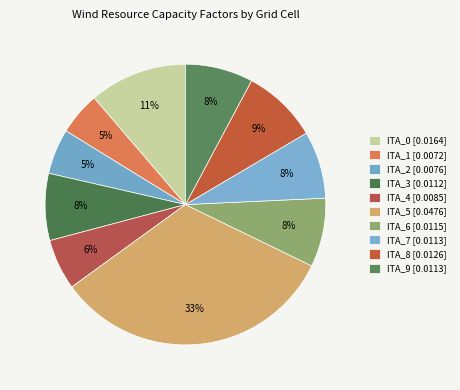

What percentage is the ITA_0 slice, to the nearest percent?

11%